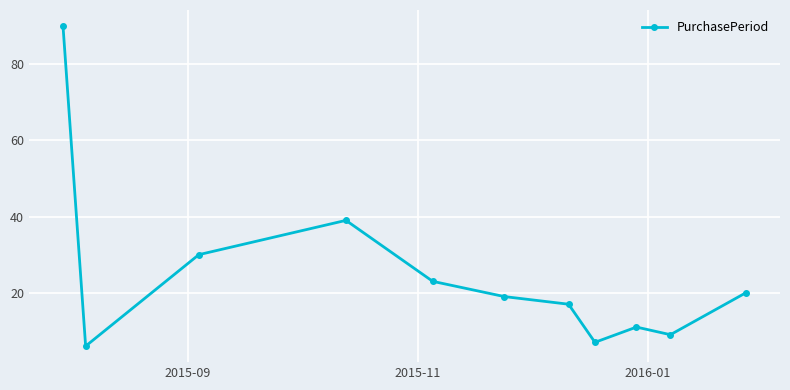

How many interior local peaks (higher than both neighbors) does the data have?

2